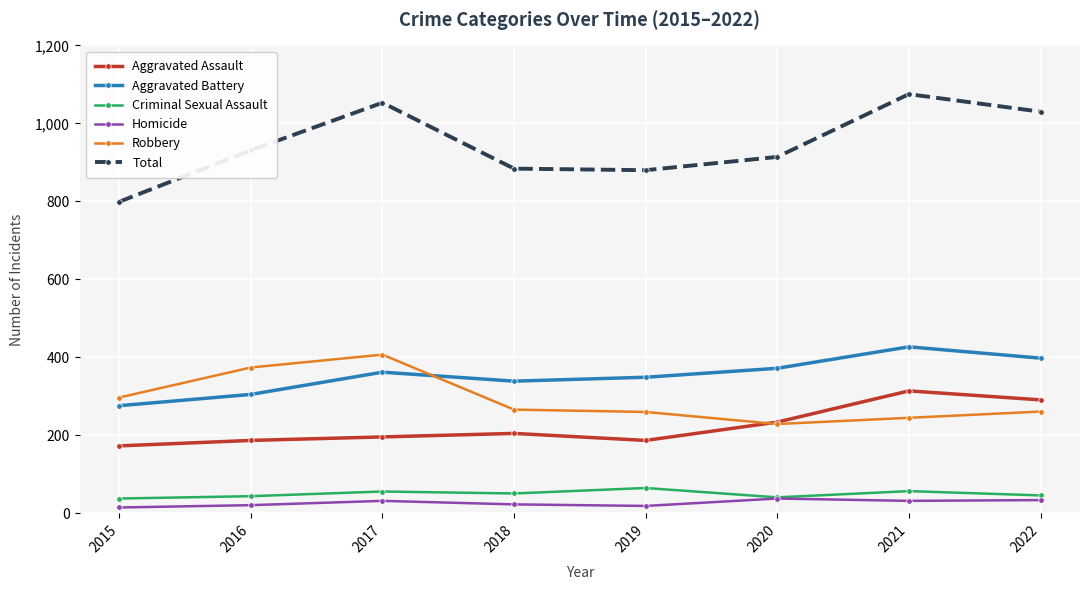

The value of Total at 2020 is 1268. True or false?

False